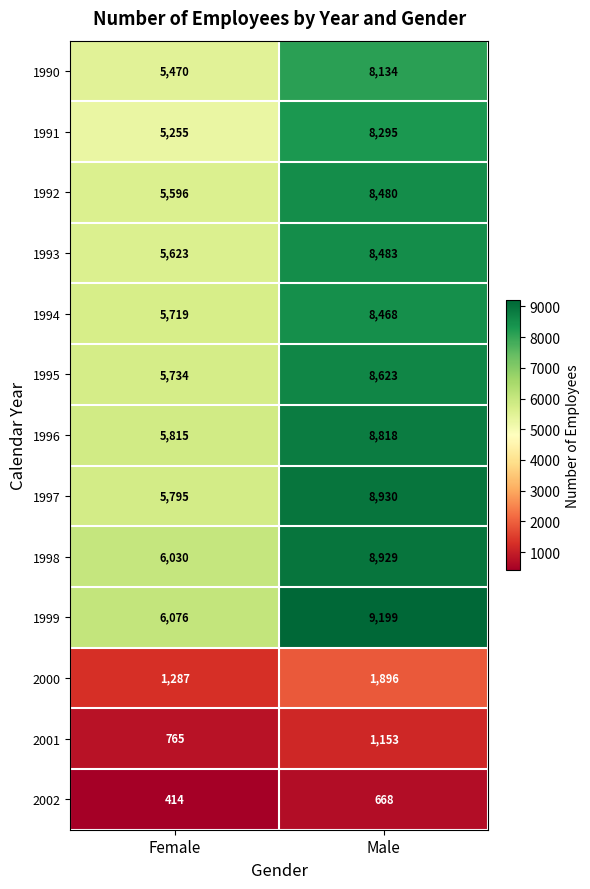

How many data points does each series have?

2